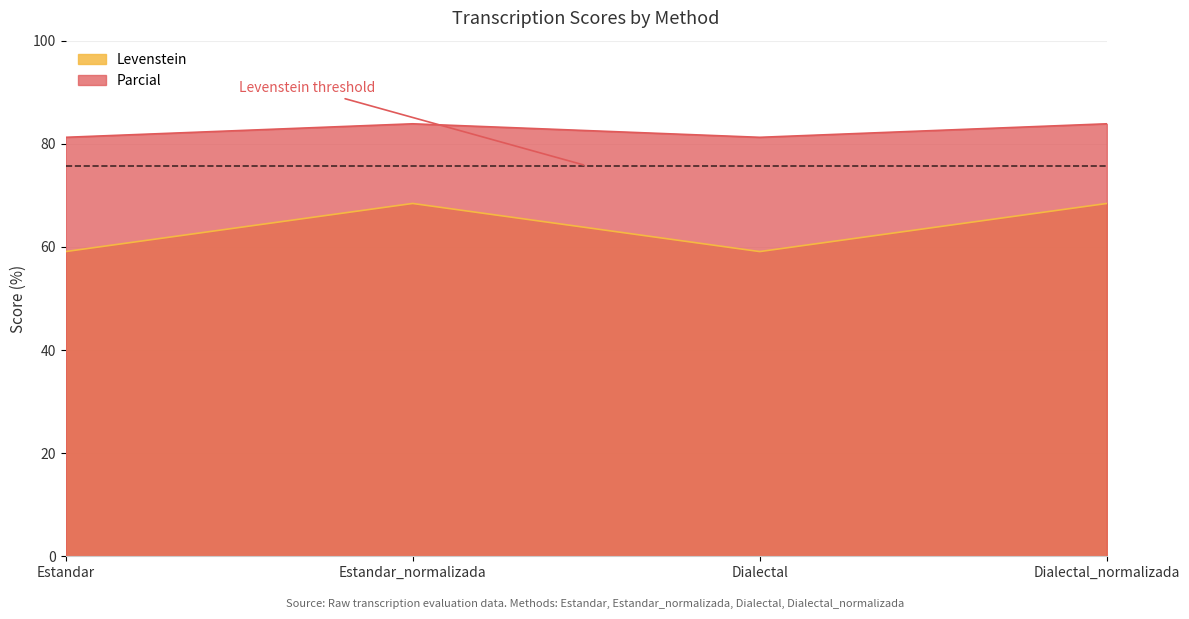

How many interior local valleys does the Parcial series have?

1